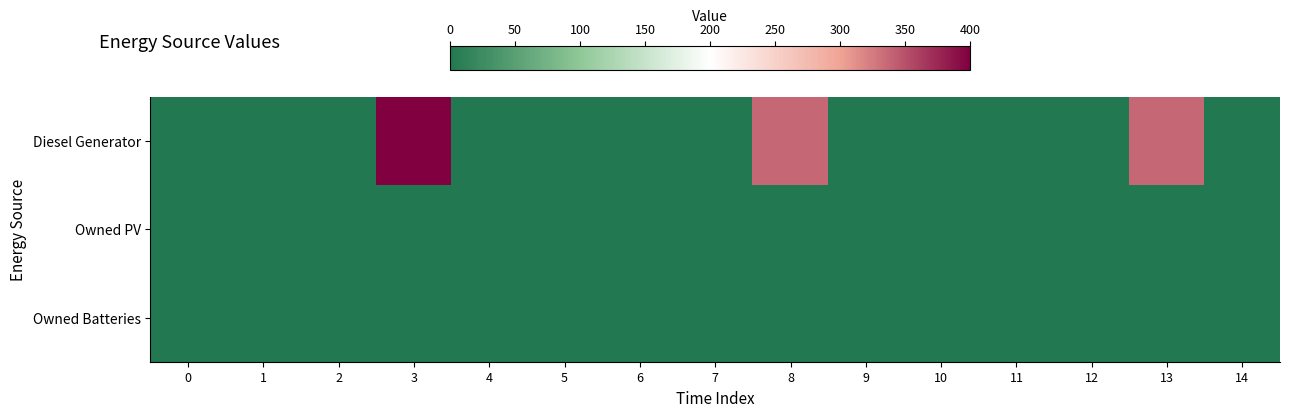

Reading left to right, what are all the values shown in this chart?

Diesel Generator: 0=0	1=0	2=0	3=400	4=0	5=0	6=0	7=0	8=336	9=0	10=0	11=0	12=0	13=336	14=0
Owned PV: 0=0	1=0	2=0	3=0	4=0	5=0	6=0	7=0	8=0	9=0	10=0	11=0	12=0	13=0	14=0
Owned Batteries: 0=0	1=0	2=0	3=0	4=0	5=0	6=0	7=0	8=0	9=0	10=0	11=0	12=0	13=0	14=0